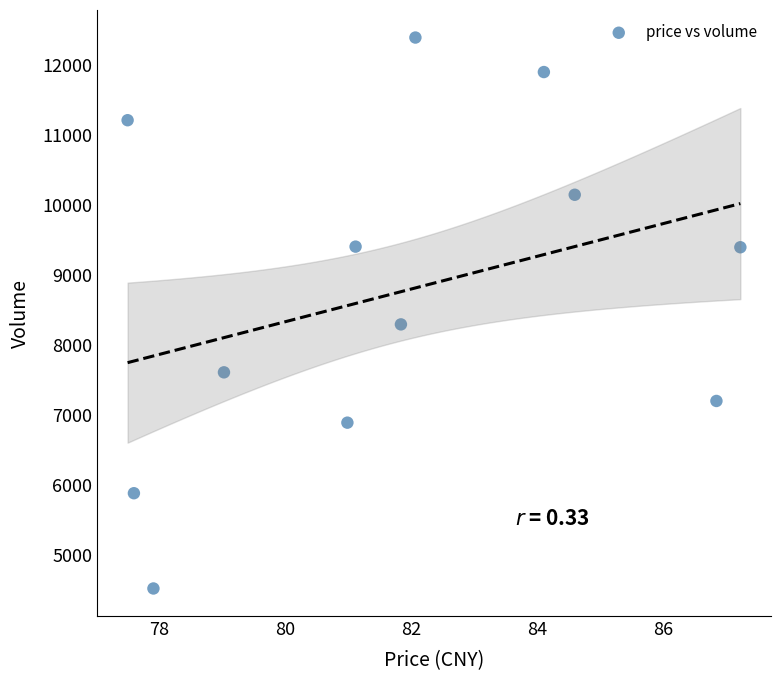

What Y value in the scatter plot is closest to 8454?

8292